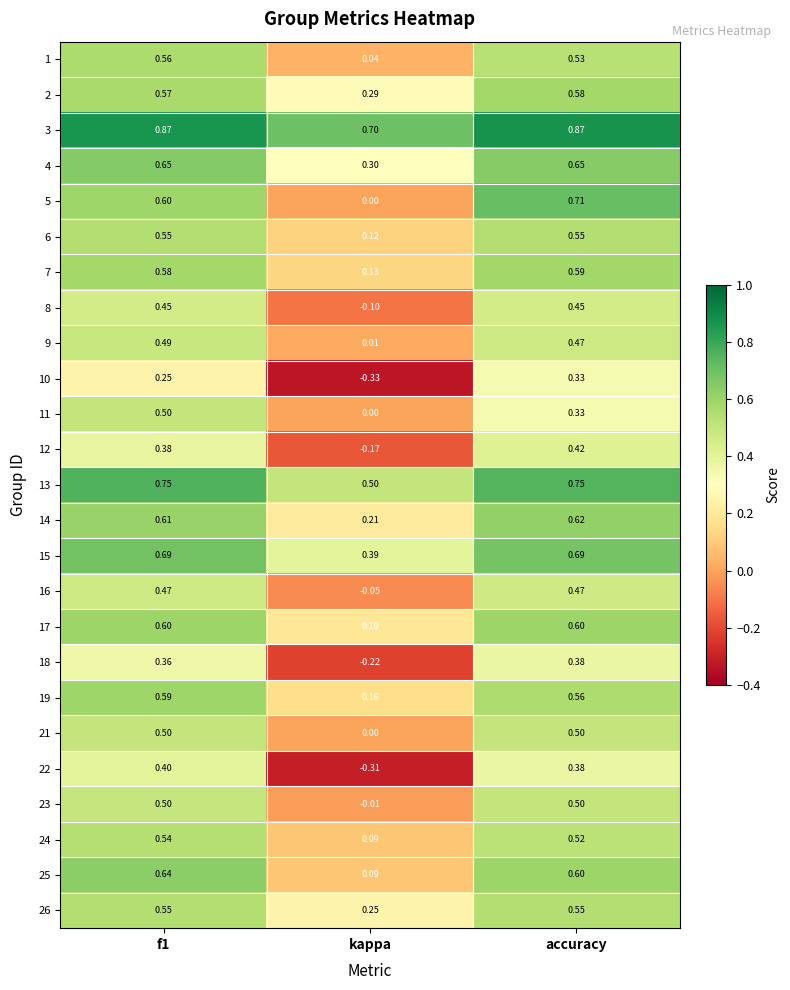

At which label is 25 closest to 0?

kappa